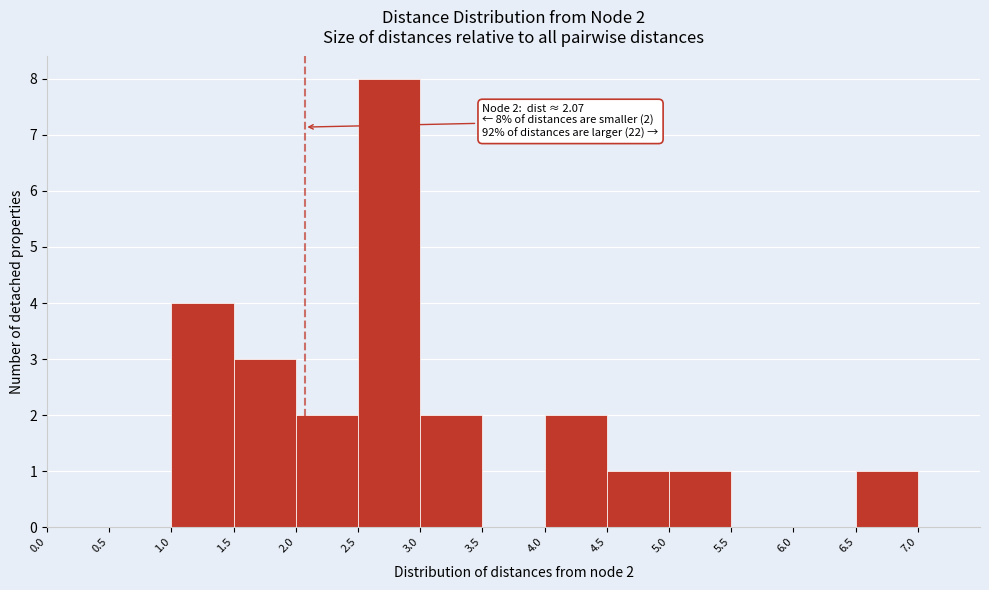

Over which range of the x-axis is the bar tallest?

2.5 to 3.0